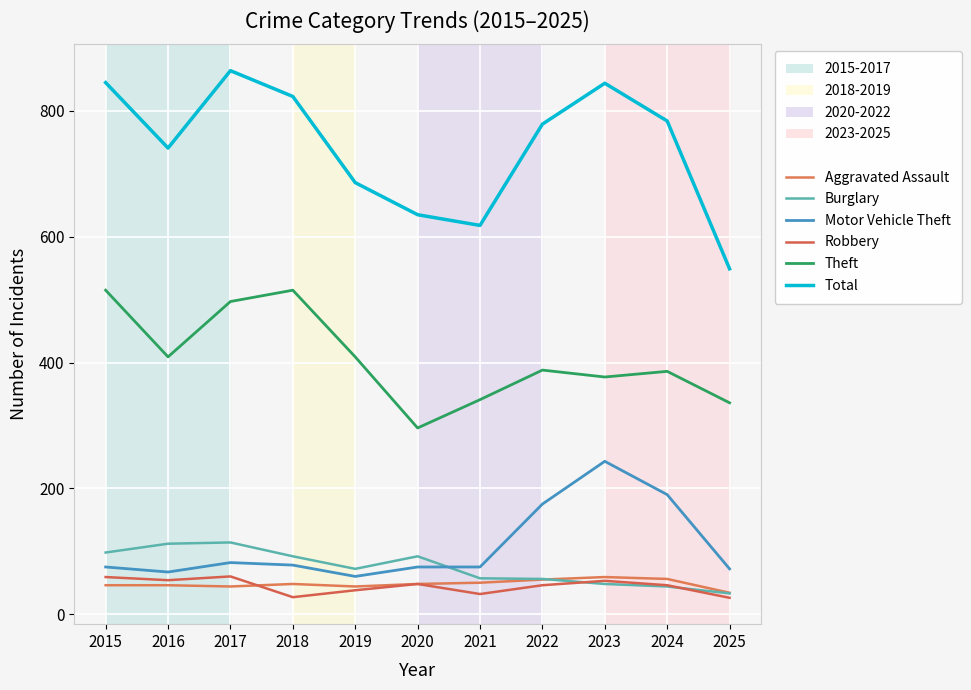

Which series changed the most between 2017 and 2018?

Total